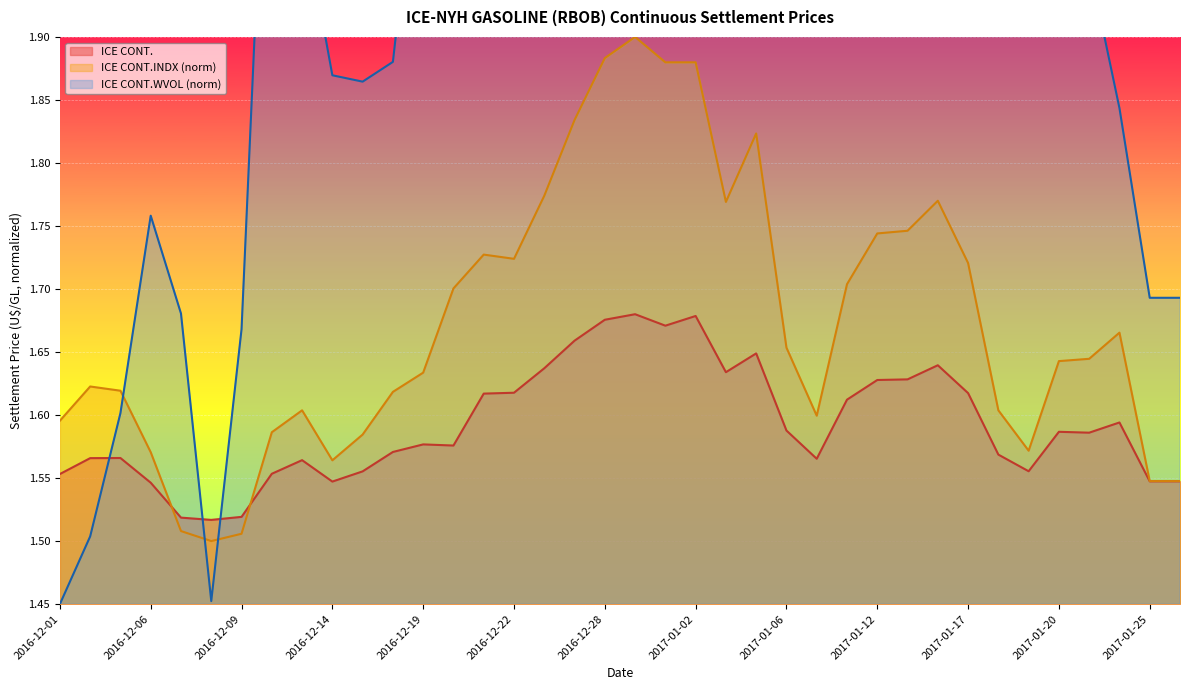

List the series in order of their peak value, highest first.

ICE CONT.WVOL, ICE CONT.INDX, ICE CONT.